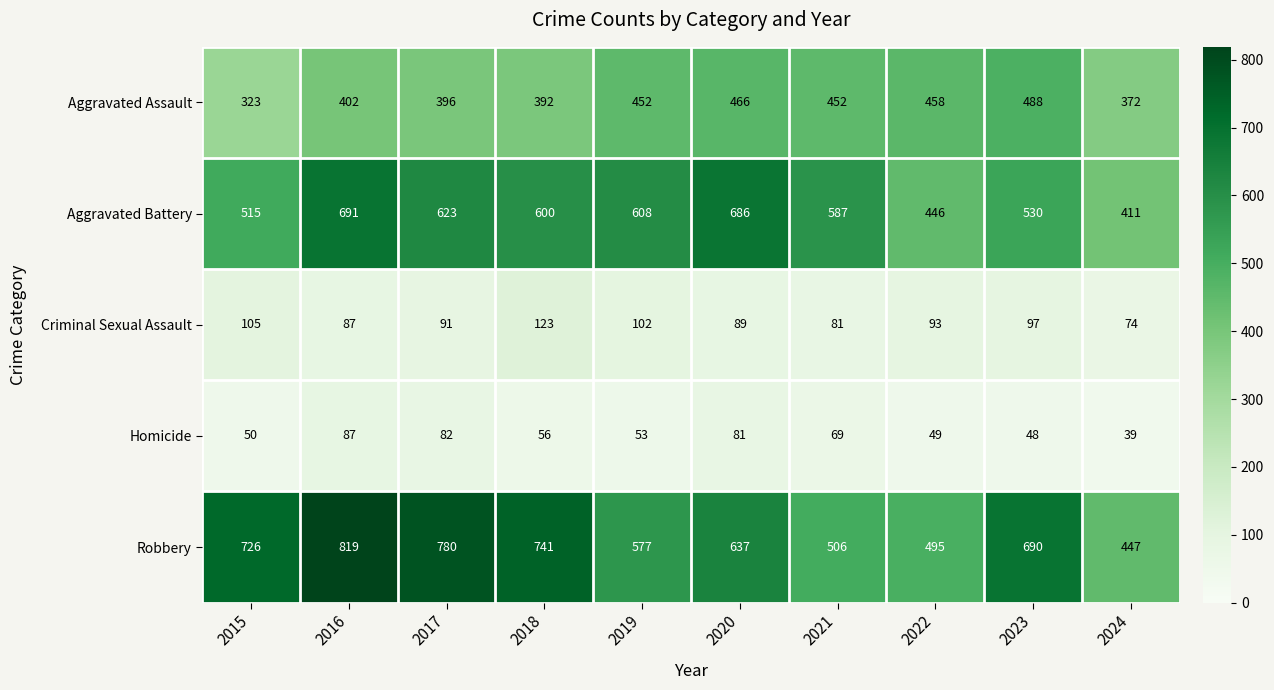

At 2020, list the series in order from smallest to largest.

Homicide, Criminal Sexual Assault, Aggravated Assault, Robbery, Aggravated Battery